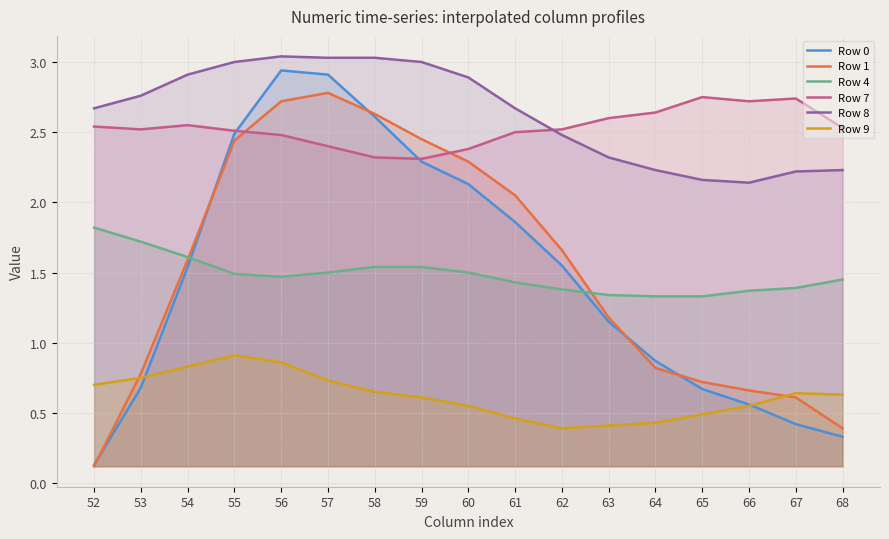

The value of Row 0 at 64 is 0.9. True or false?

True